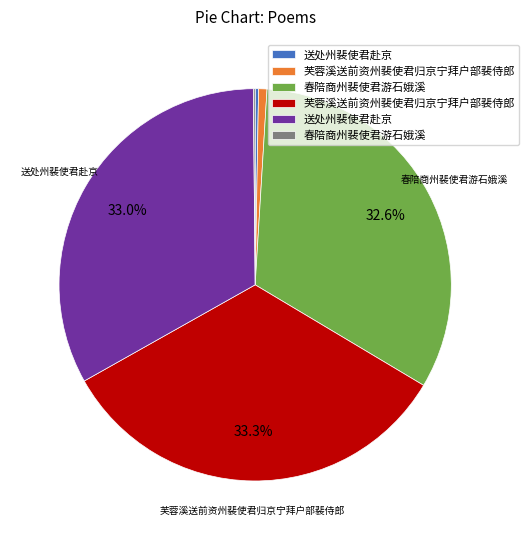

Does any single category account for the majority?

No